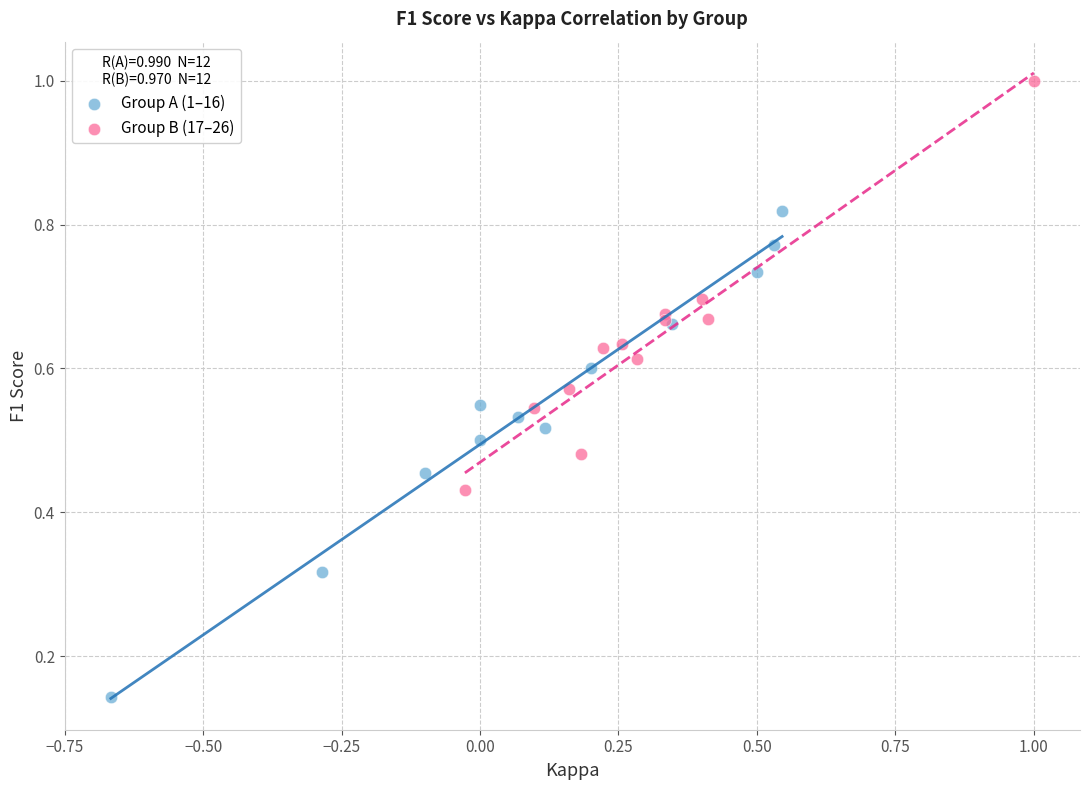

Which series contains the lowest Y value?

Group A (1–16)